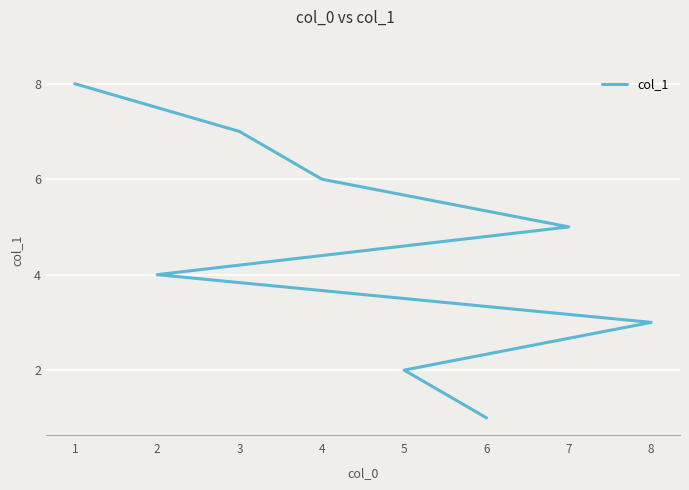

Count the values in the range 3 to 7.

5